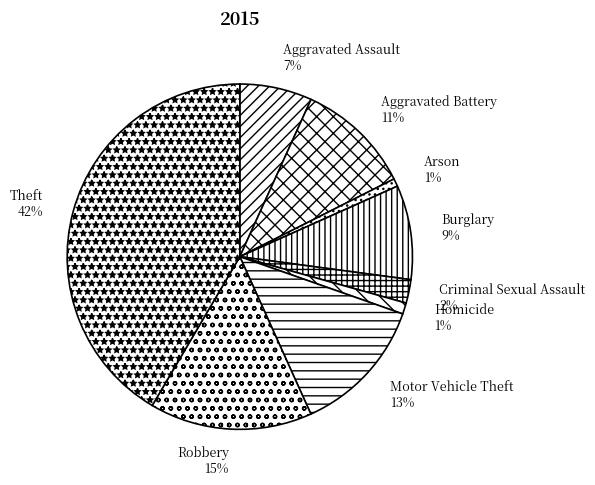

Is there any slice that represents more than half of the pie?

No